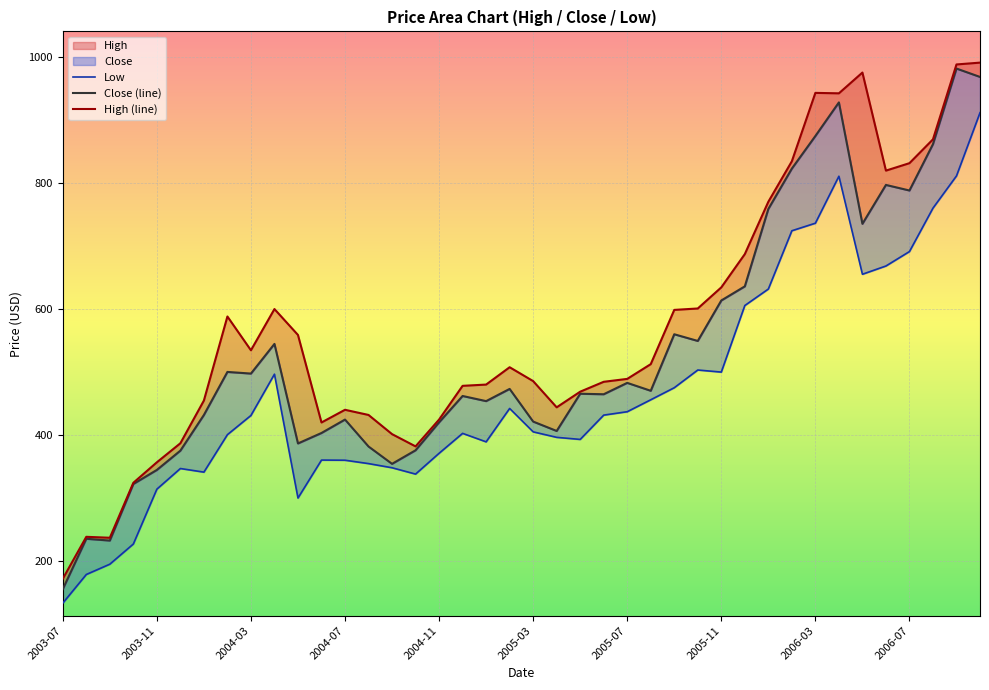

List the series in order of their overall mean, highest first.

High (line), Close (line), Low